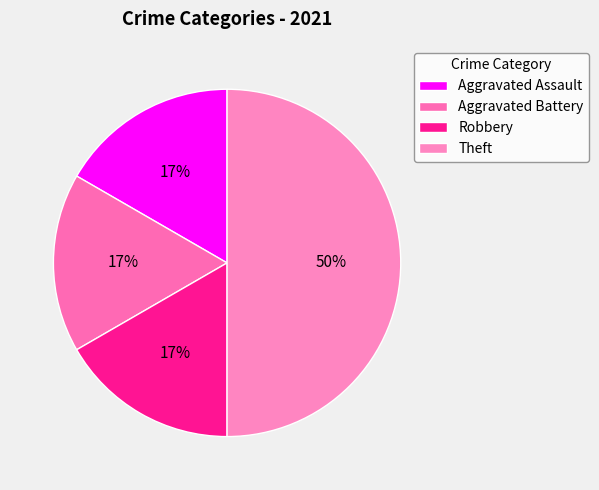

What is the ratio of the value at Theft to the value at Aggravated Battery?

3.0